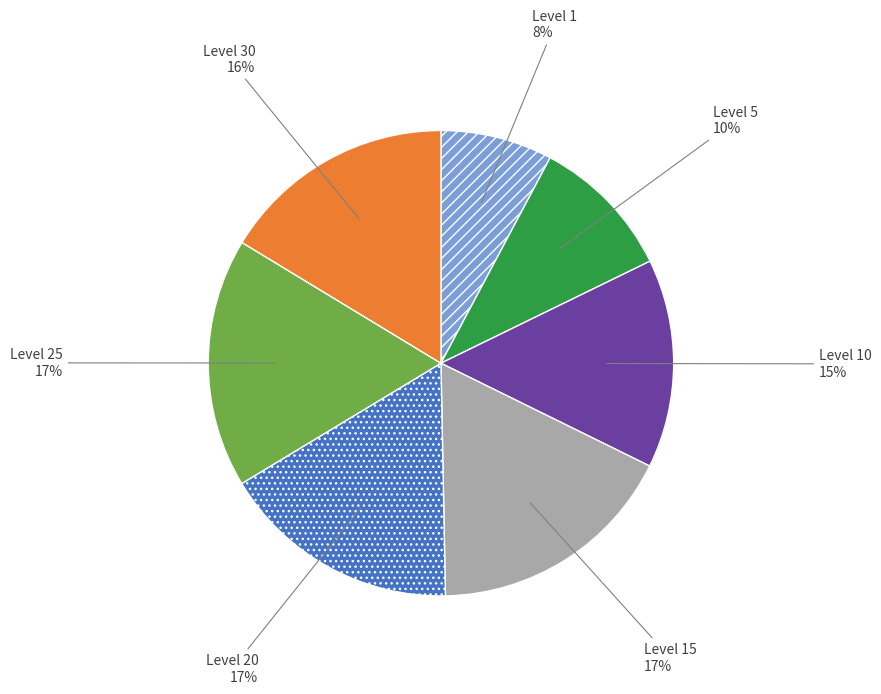

Is there any slice that represents more than half of the pie?

No